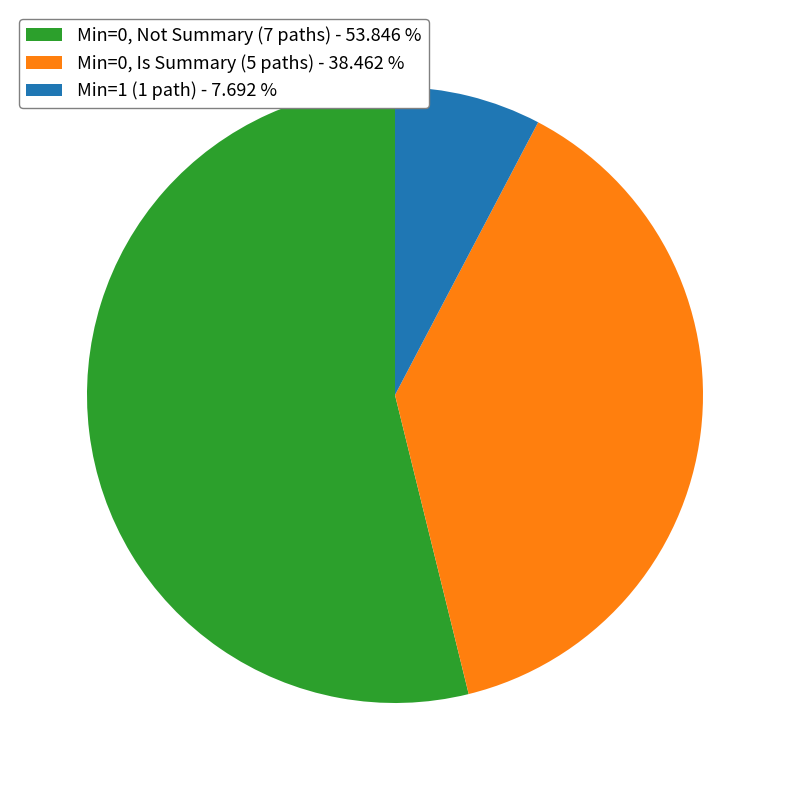

Does Min=0, Not Summary (7 paths) - 53.846 % account for over 50% of the chart?

Yes